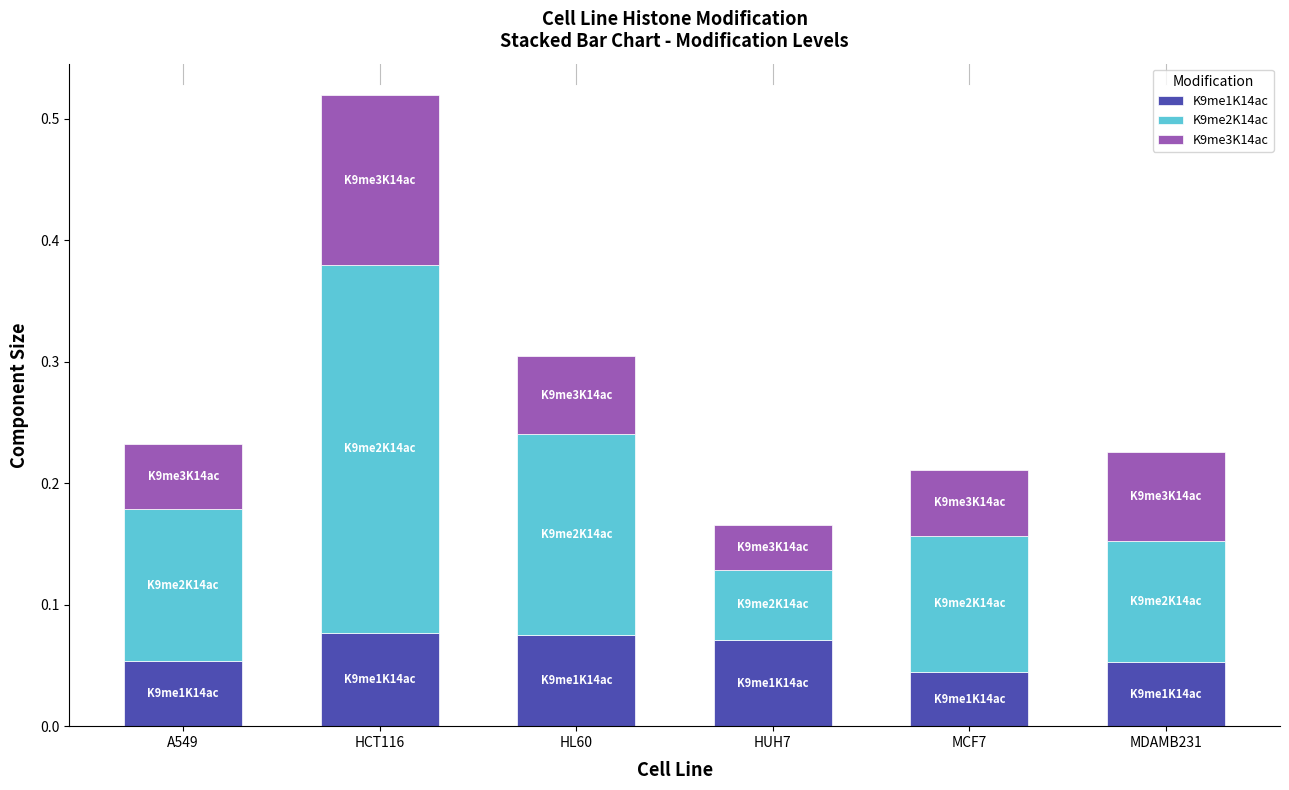

How many K9me1K14ac values are between 0 and 1?

6